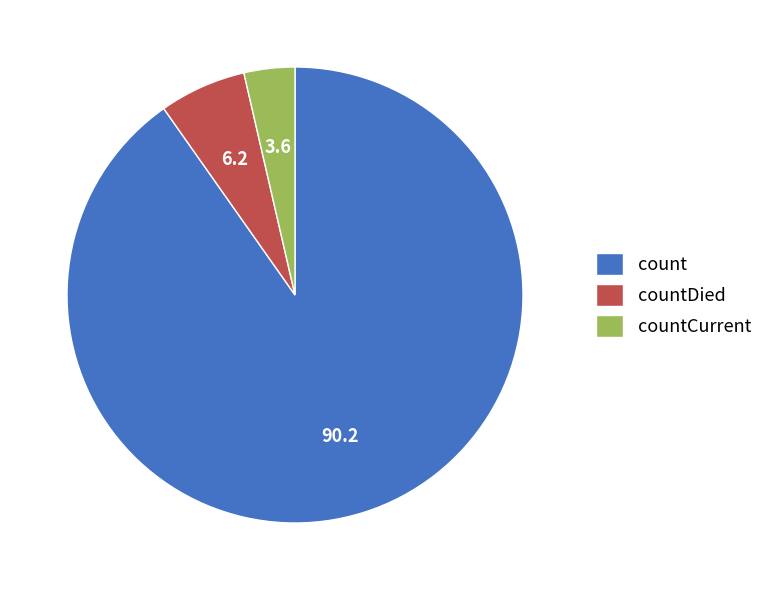

Which slice is the smallest?

countCurrent